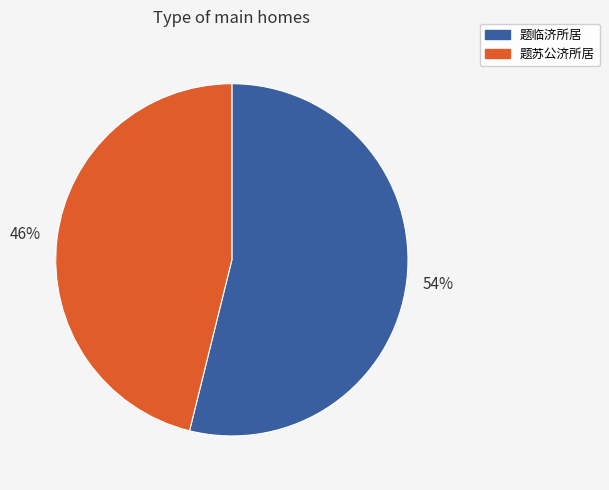

How many slices are in this pie chart?

2